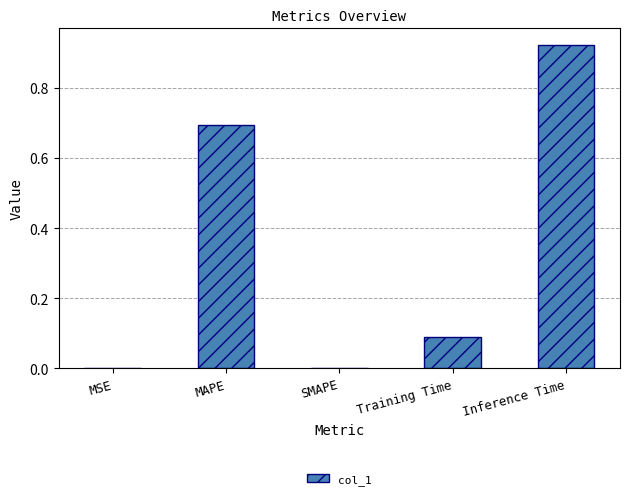

Between MAPE and Training Time, which is larger?

MAPE